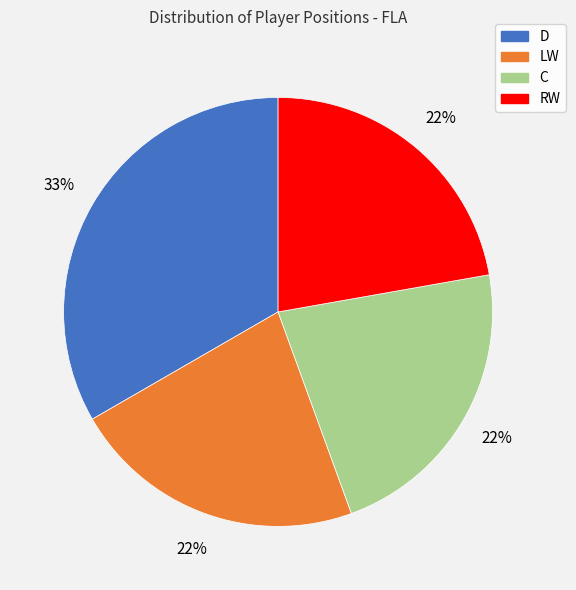

The LW slice represents 28% of the pie. True or false?

False